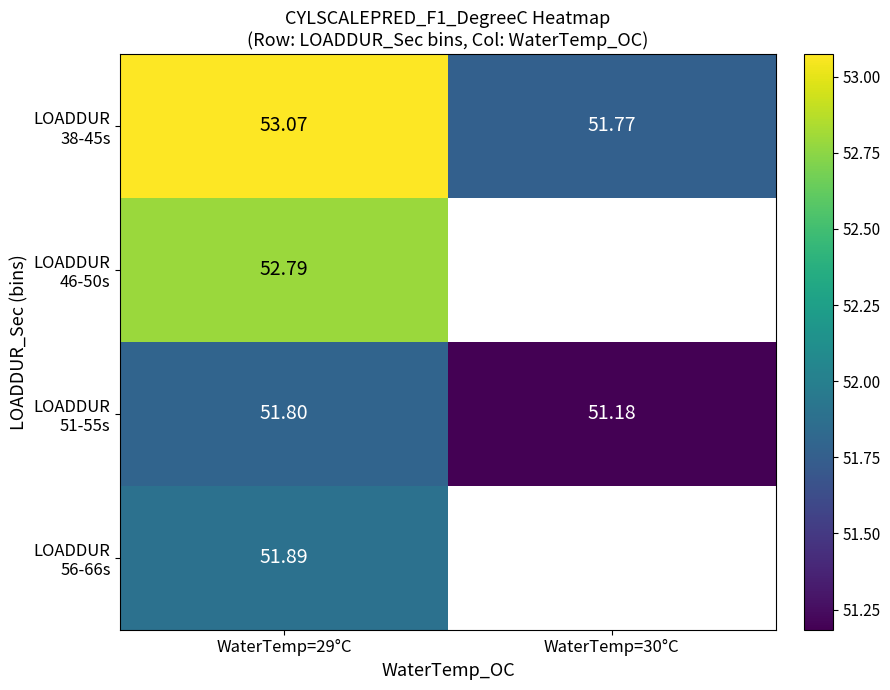

What is the difference between the highest and lowest values at WaterTemp=30°C?

0.6